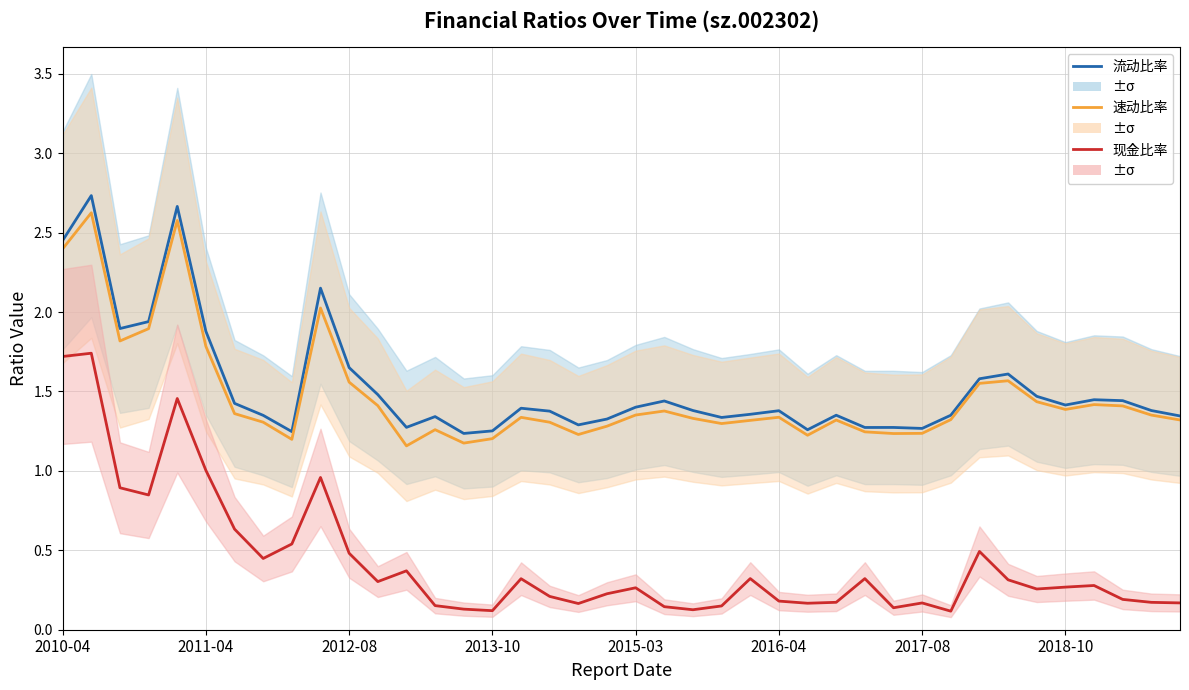

At which label is 速动比率 closest to 1?

12